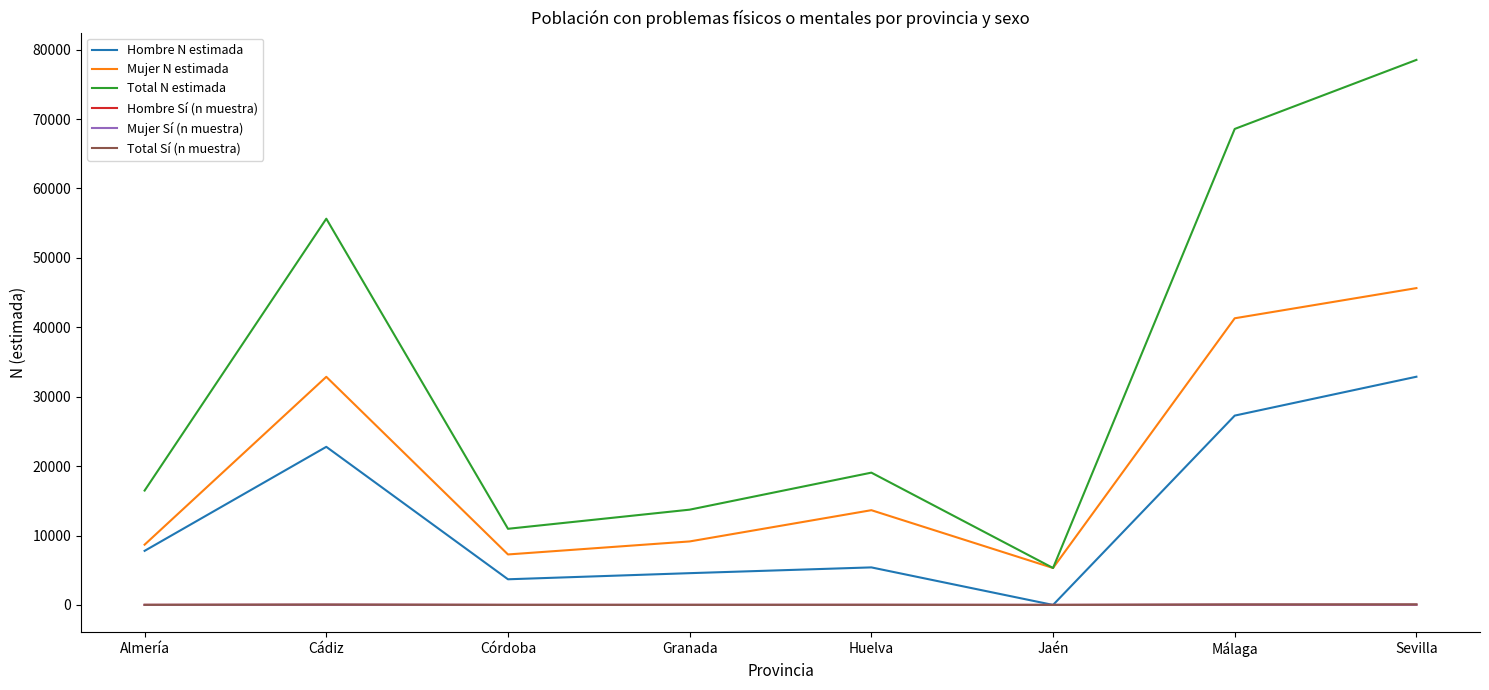

Where is the first local minimum for Total N estimada?

Córdoba